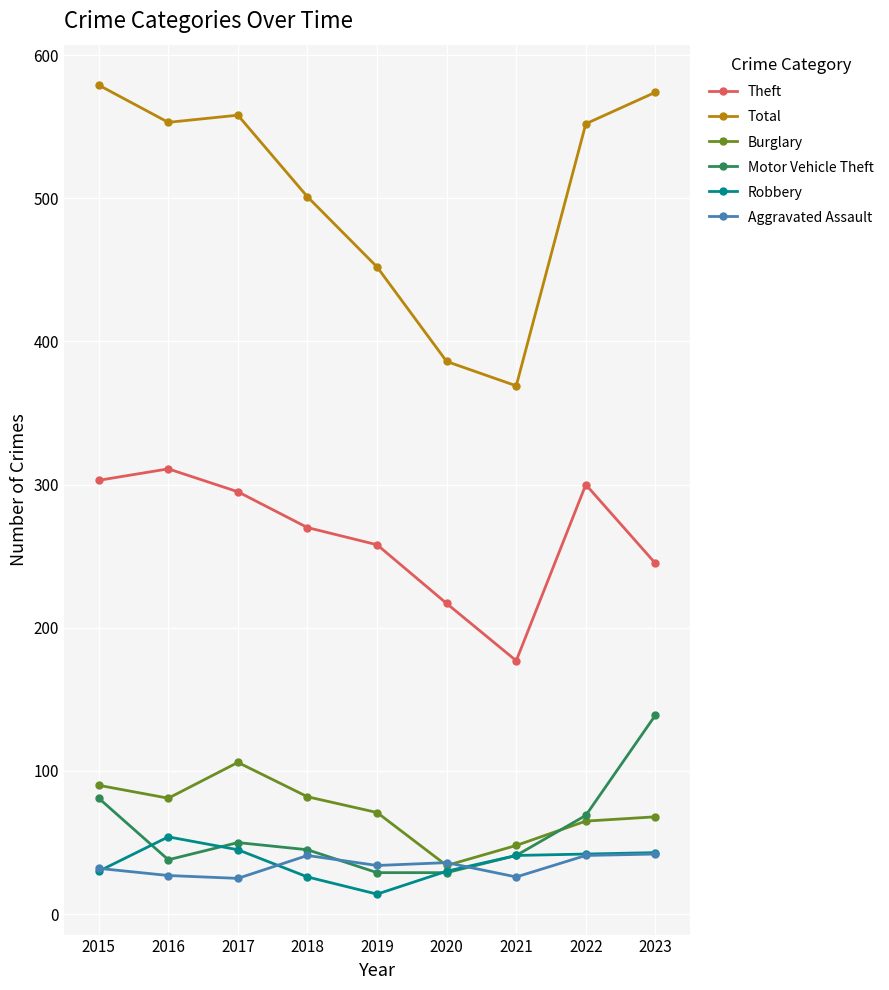

What is the sum of all Robbery values?

325